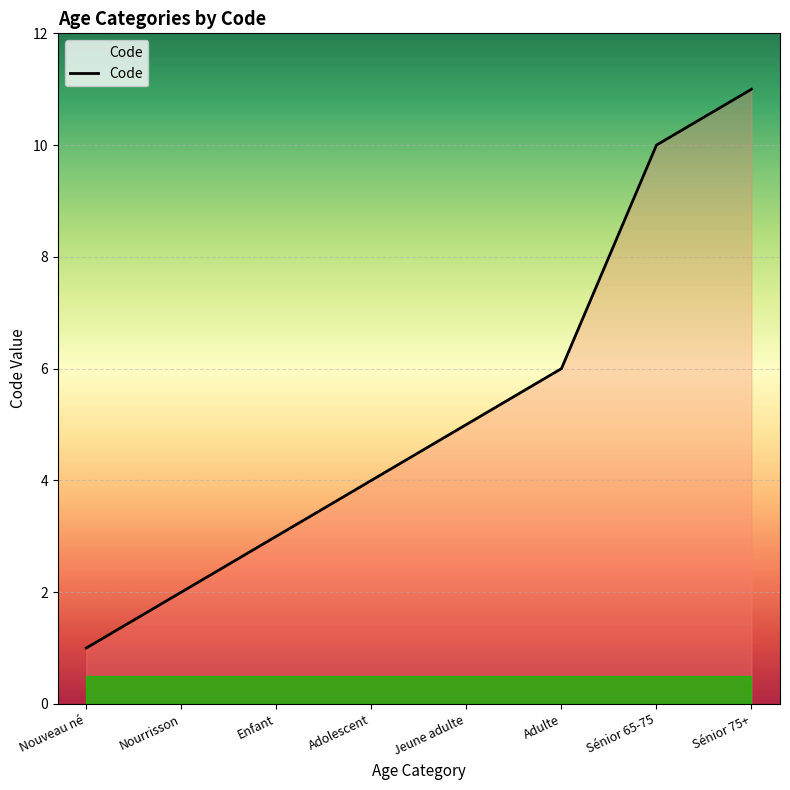

List the labels in order of value, smallest first.

Nouveau né, Nourrisson, Enfant, Adolescent, Jeune adulte, Adulte, Sénior 65-75, Sénior 75+